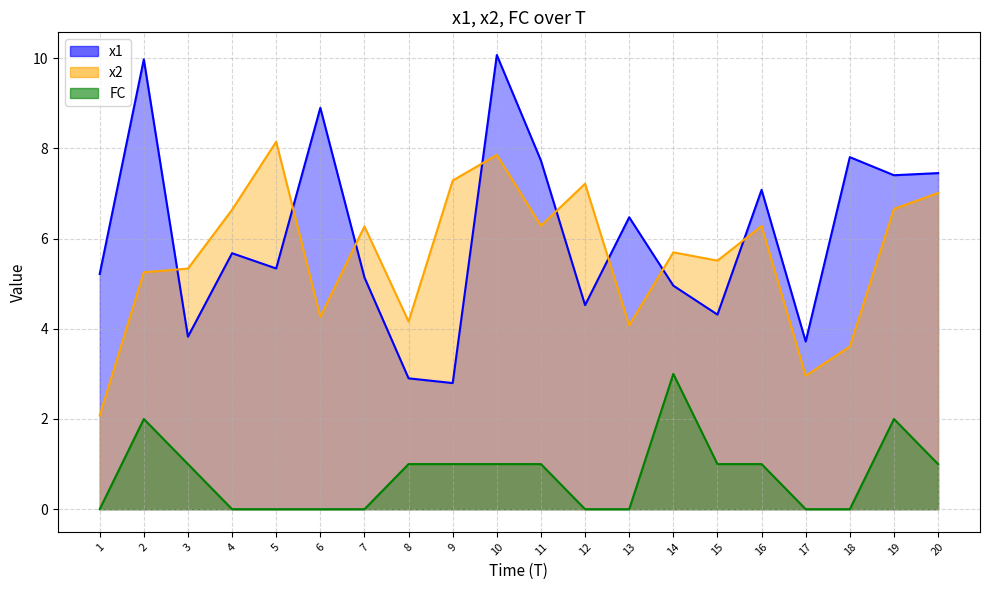

In x2, how many points are lower than both neighbors (excluding endpoints)?

6